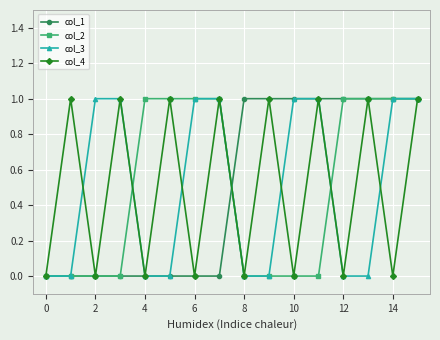

What is the value of the col_2 point at the 16th from the left?

1